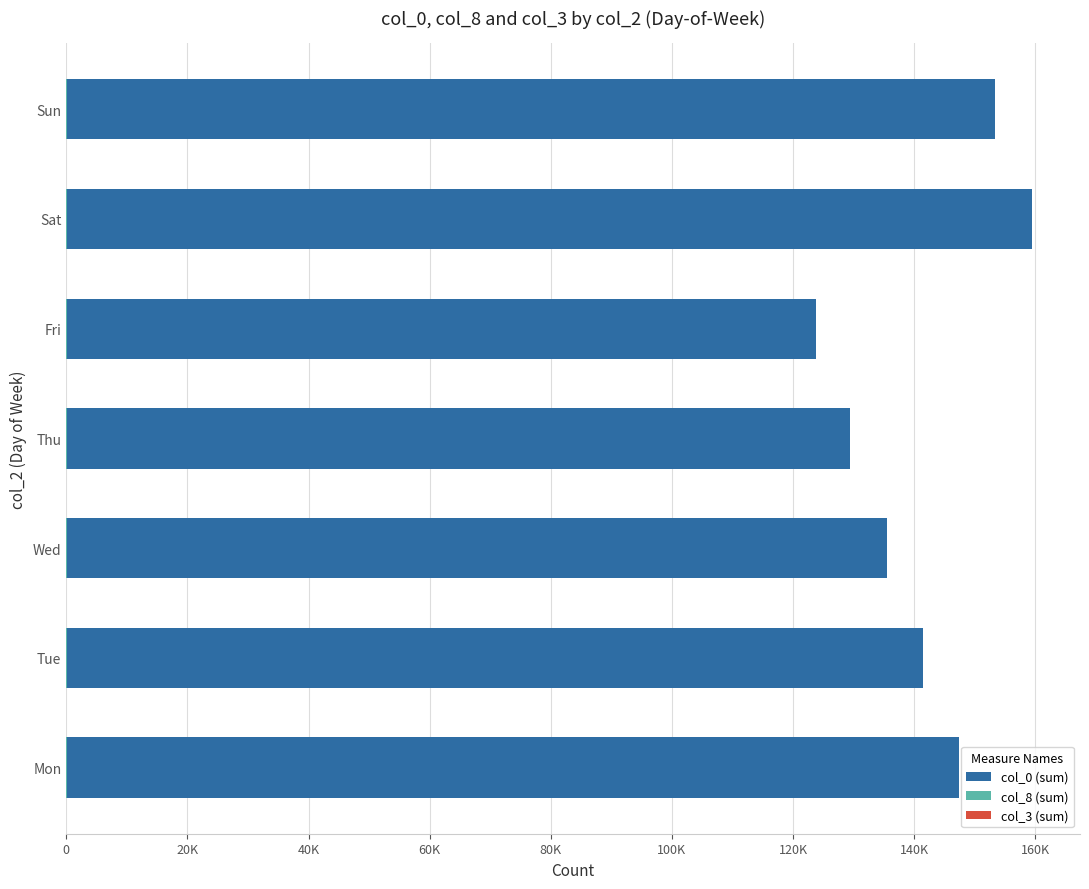

Which series has the largest total across all categories?

col_0 (sum)